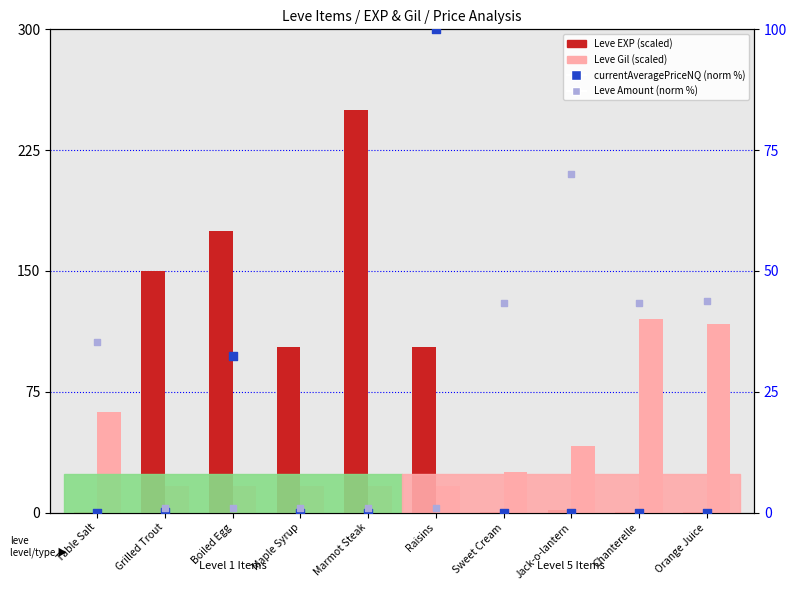

Which series has the largest total across all categories?

Leve EXP (scaled)